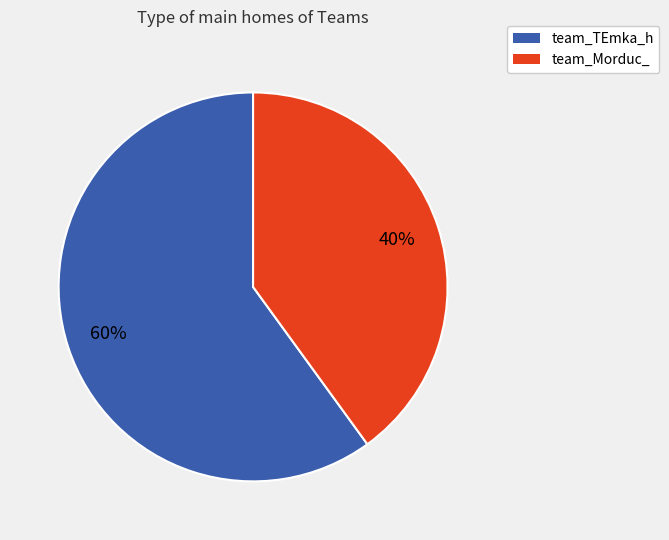

Does any single category account for the majority?

Yes